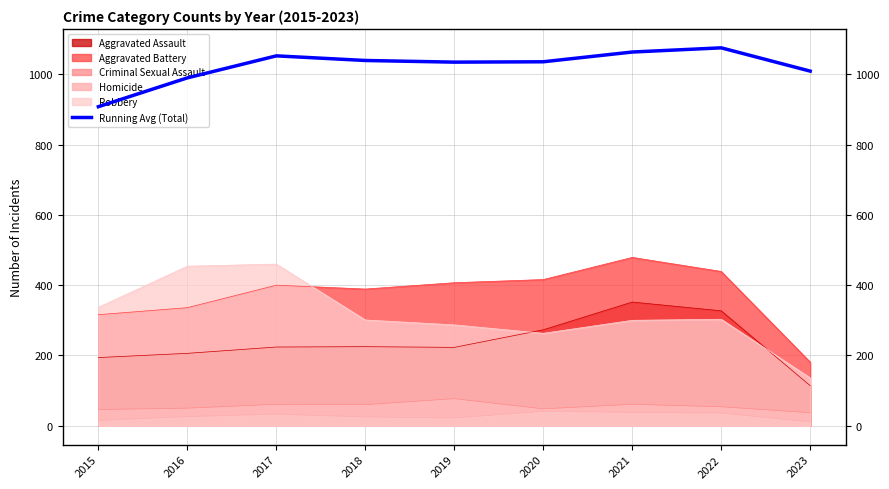

Count the number of values greater than 1035.

5